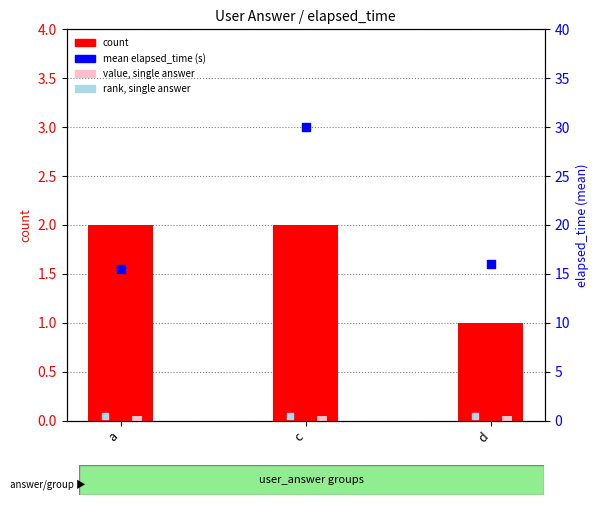

Is the value of mean elapsed_time (s) at a greater than the value of count at c?

Yes